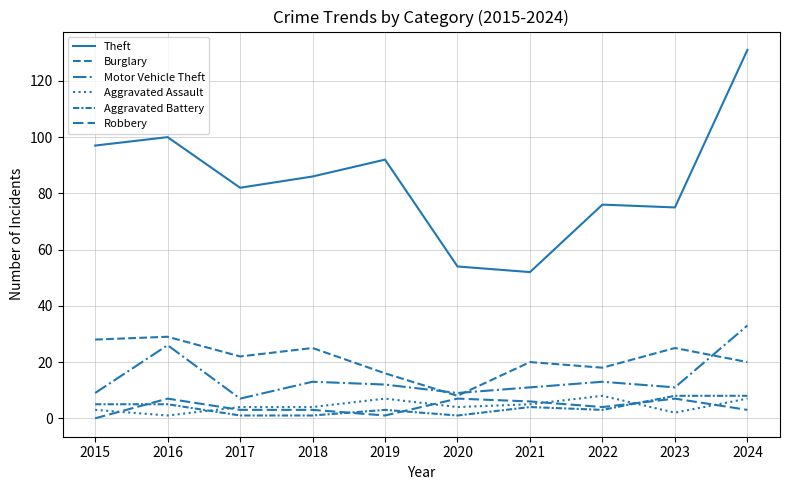

Is this an area chart (filled region under the line)?

No